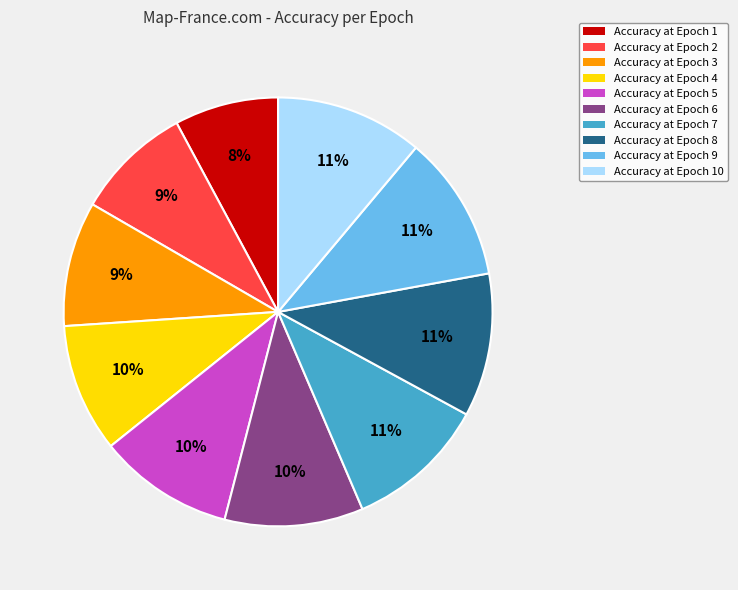

Which slice is the smallest?

Accuracy at Epoch 1